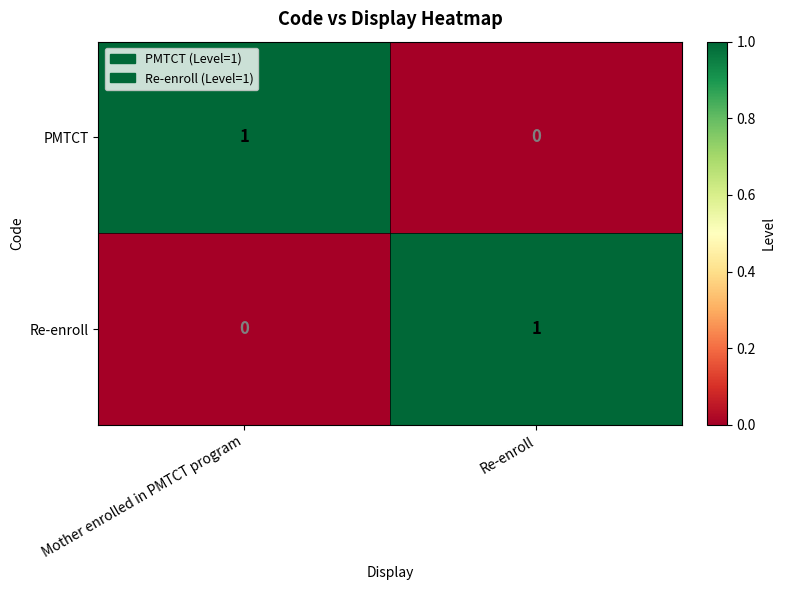

Which category has the lowest value in the Re-enroll series?

Mother enrolled in PMTCT program